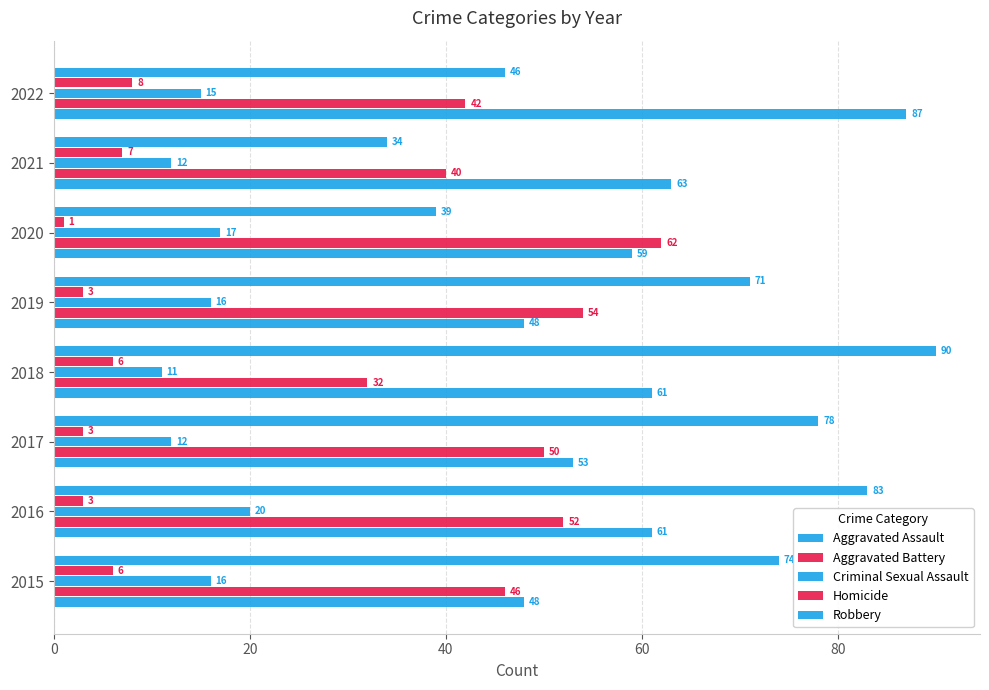

What is the greatest value displayed?

90